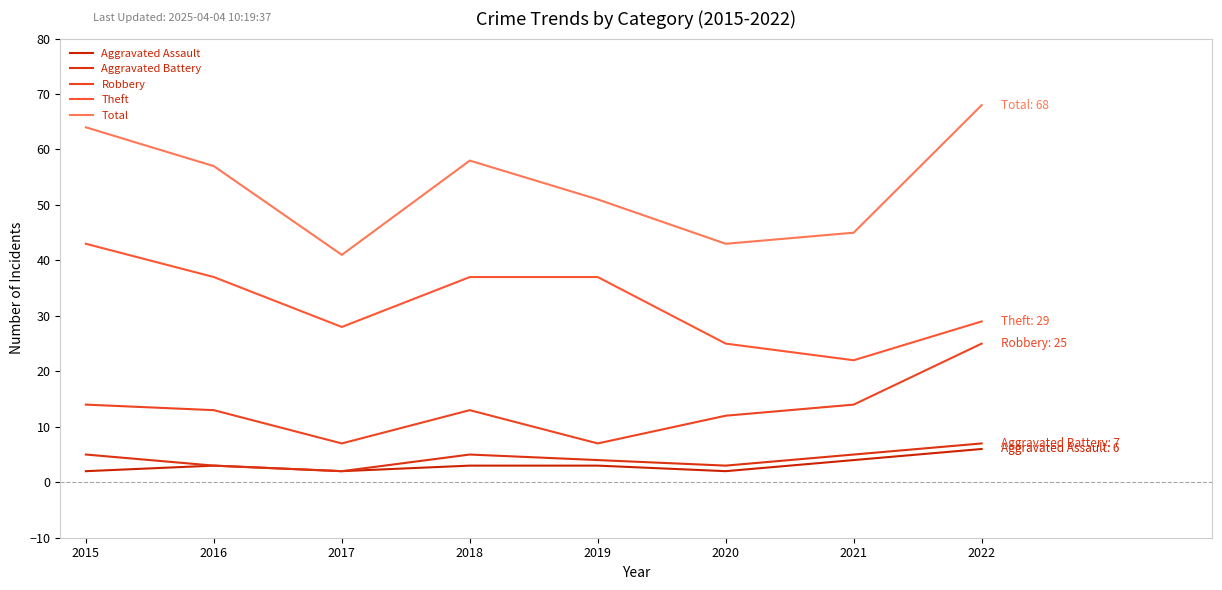

What is the sum of the Robbery values at 2021 and 2020?

26